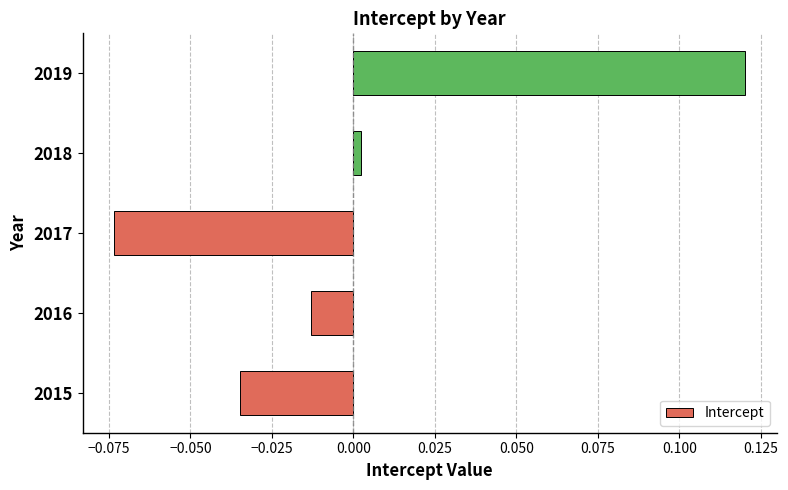

The value at 2019 is 0.0. True or false?

False